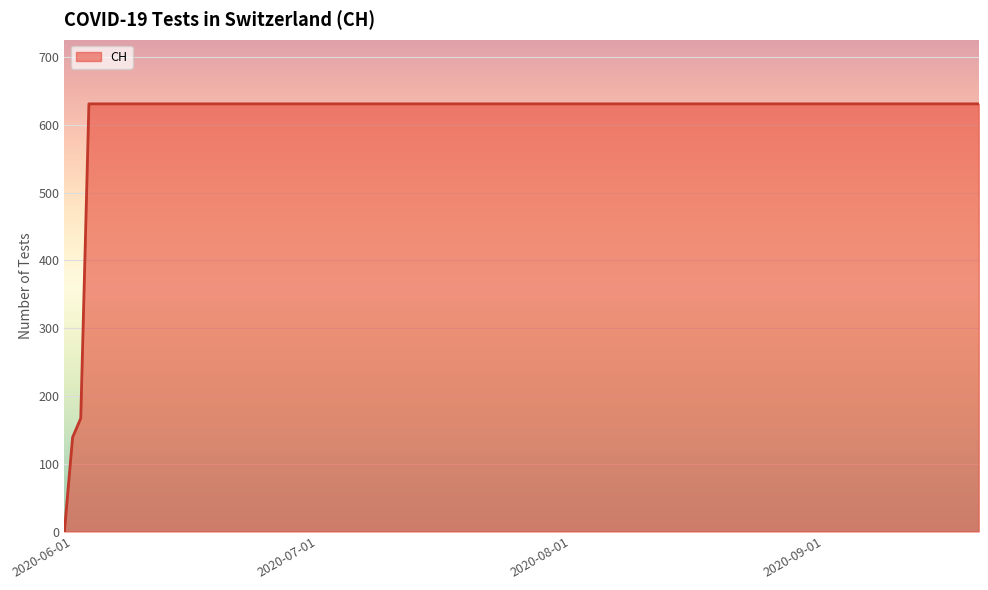

What is the maximum value shown in the chart?

631